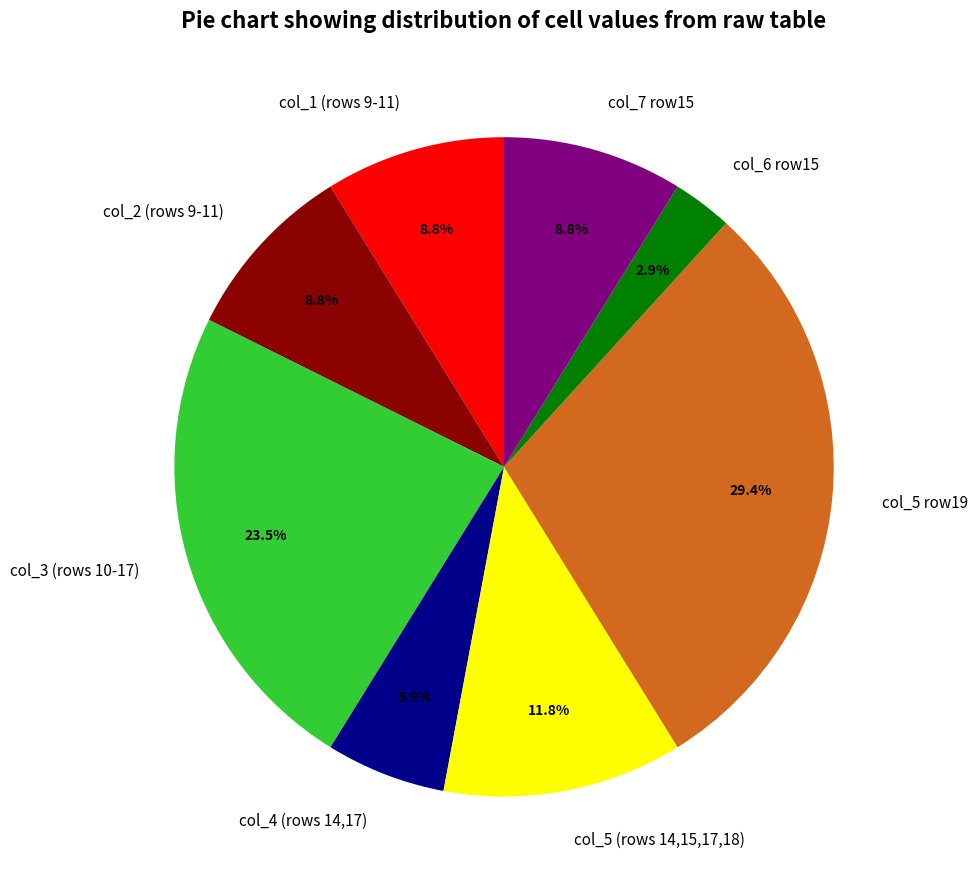

Combined, what portion of the pie is col_7 row15 and col_4 (rows 14,17)?

14.7%